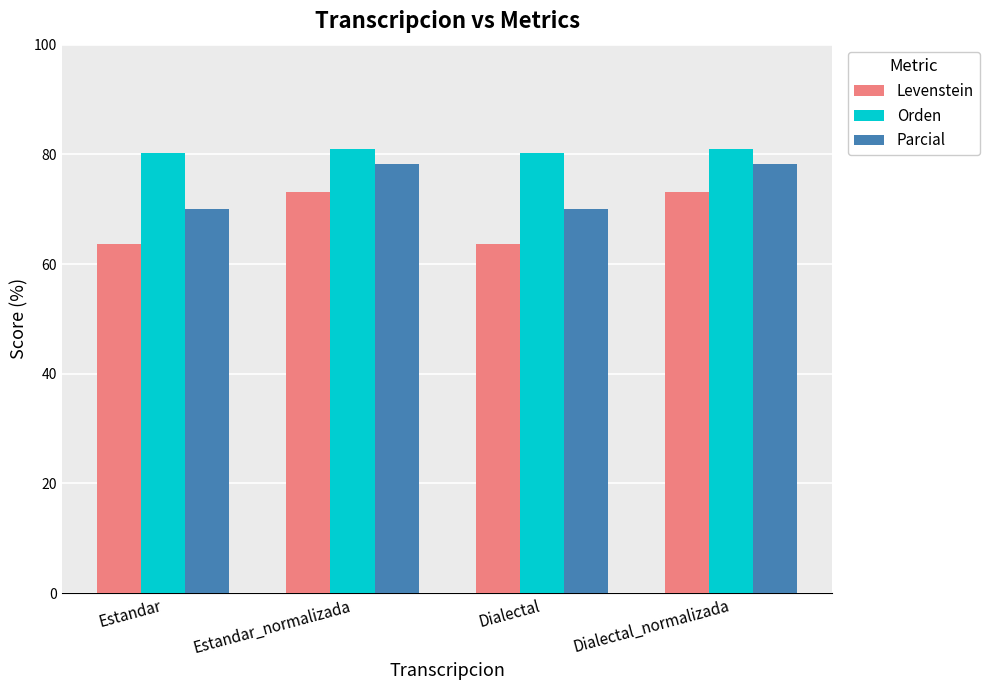

What is the label of the 4th bar from the right?

Estandar